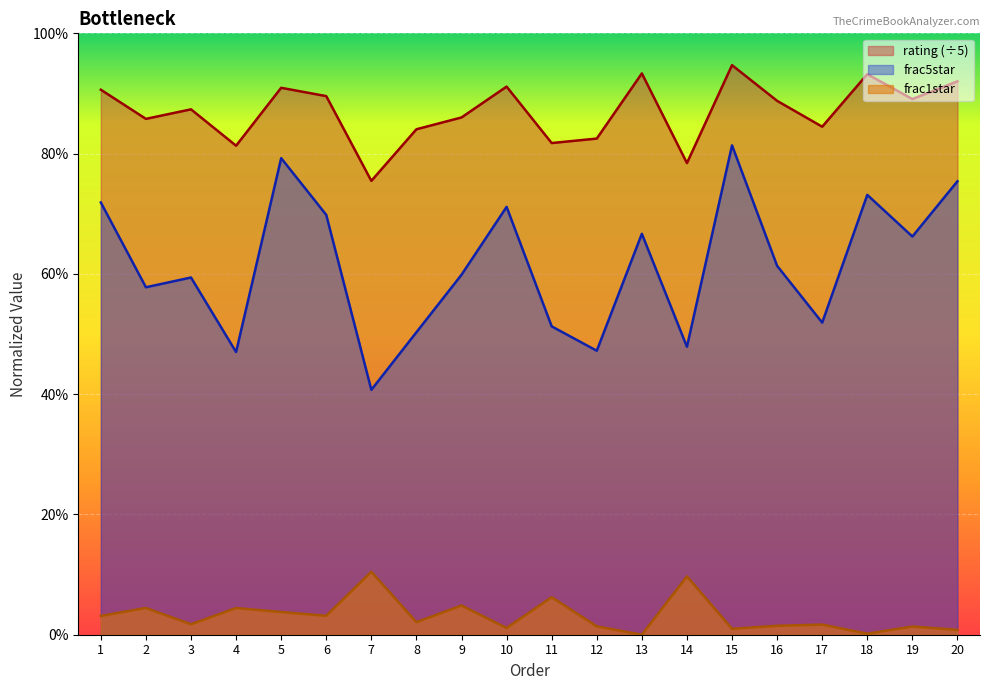

How many series are shown in this chart?

3